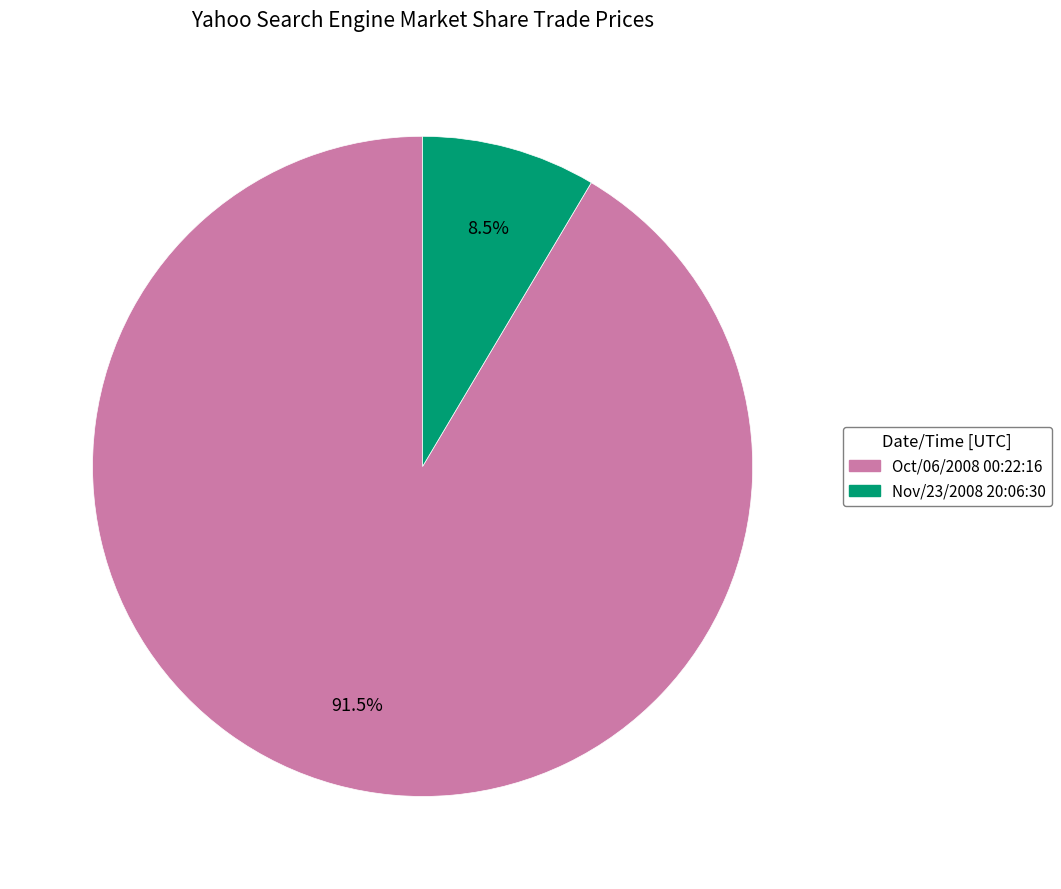

To the nearest percent, what is the difference between the Nov/23/2008 20:06:30 and Oct/06/2008 00:22:16 slice percentages?

83%